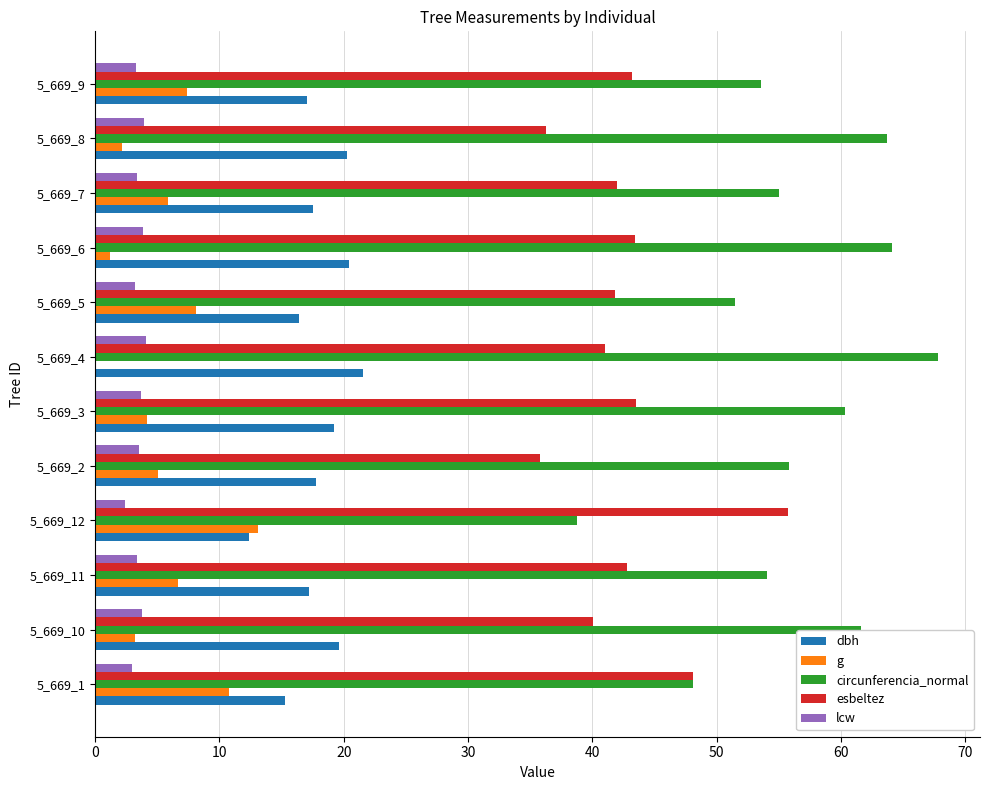

Which category has the highest value in the esbeltez series?

5_669_12